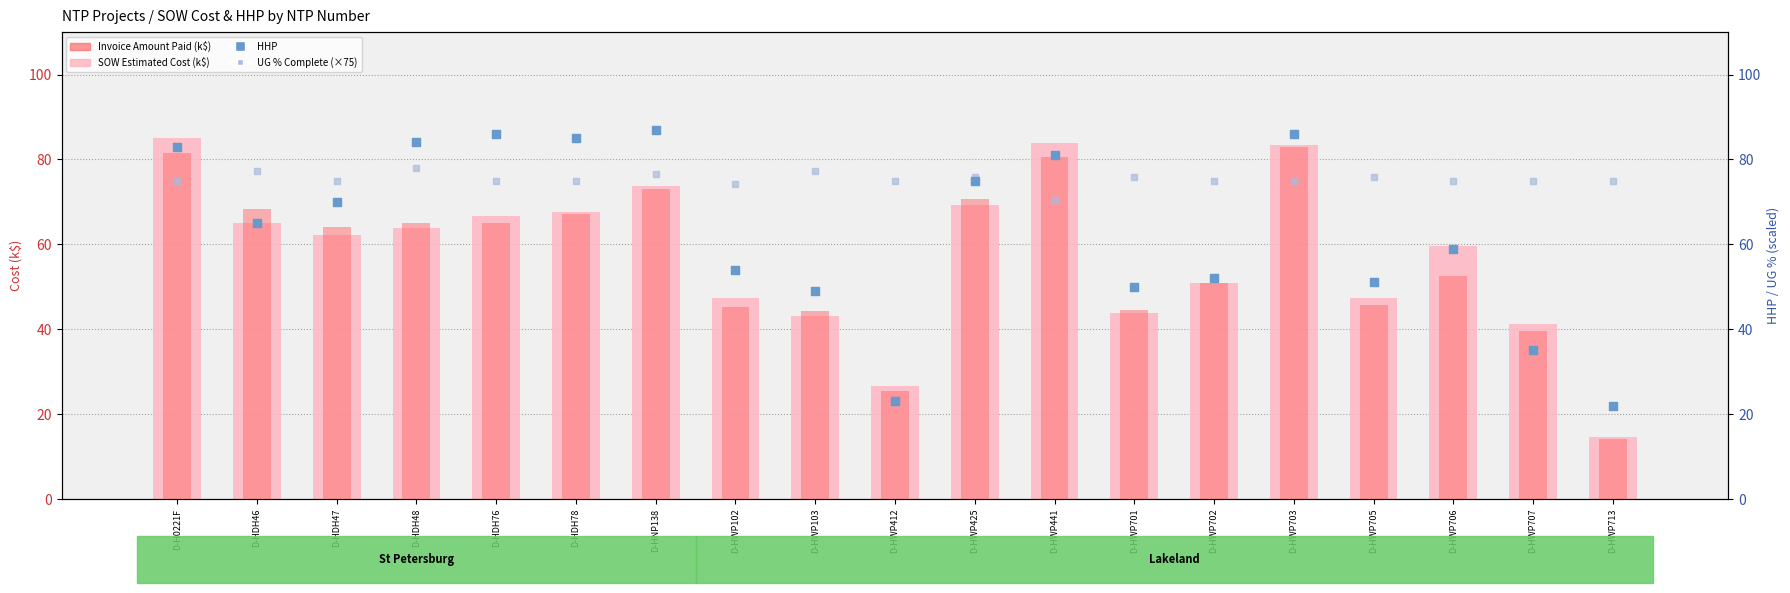

What are all the series names shown in the legend?

SOW Estimated Cost (k$), Invoice Amount Paid (k$), HHP (percentile rank within sample), UG % Complete (scaled)